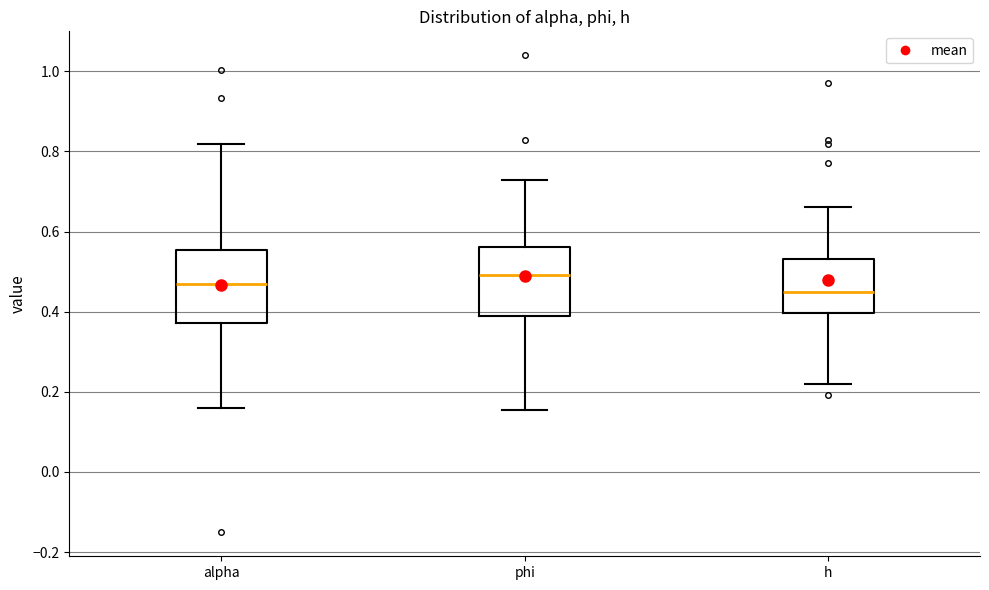

Reading left to right, read every box against the y-axis: the position of its median line, the range the box covers, and the ends of its whiskers. The values are not printed on the chart, so give them approximately, as read against the axis.

alpha: median 0.46, box 0.38 to 0.56, whiskers 0.16 to 0.82
phi: median 0.50, box 0.38 to 0.56, whiskers 0.16 to 0.72
h: median 0.44, box 0.40 to 0.54, whiskers 0.22 to 0.66